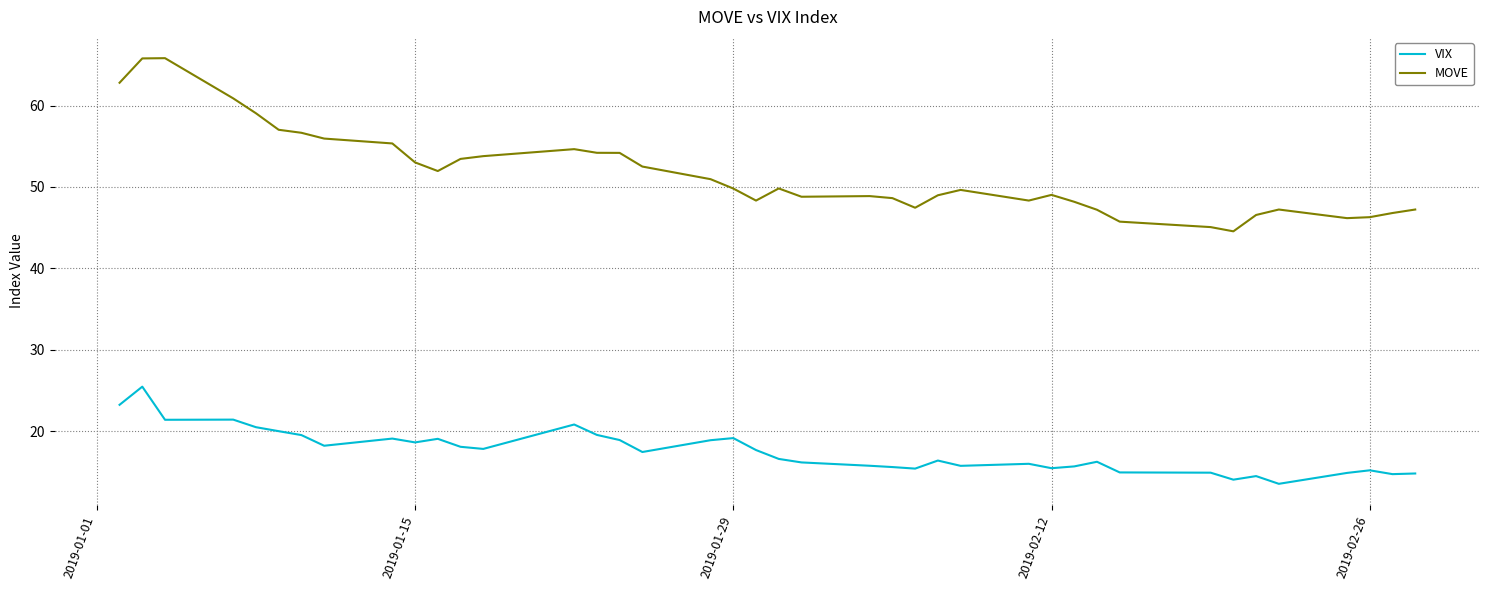

Does the chart have visible grid lines?

Yes